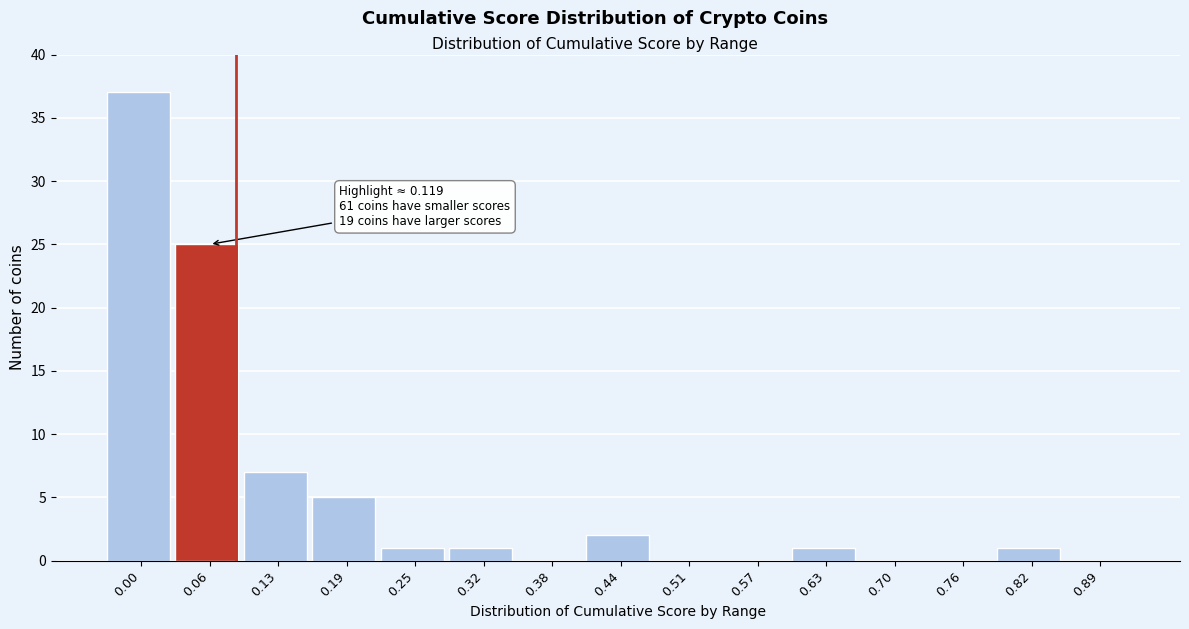

Reading left to right, extract all data points from this chart.

0.00=37	0.06=25	0.13=7	0.19=5	0.25=1	0.32=1	0.38=0	0.44=2	0.51=0	0.57=0	0.63=1	0.70=0	0.76=0	0.82=1	0.89=0